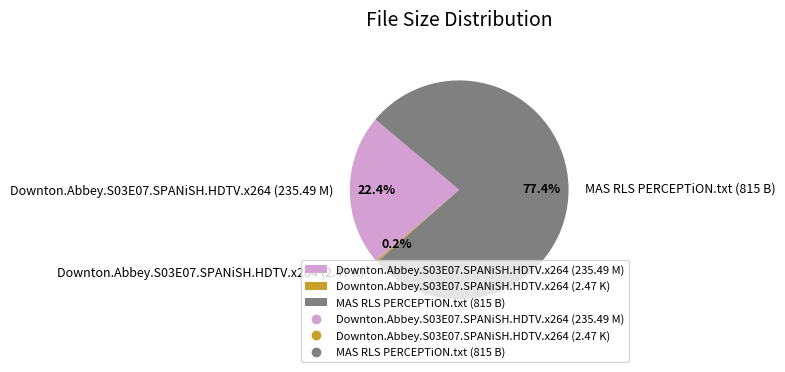

Which category has the biggest portion of the pie?

MAS RLS PERCEPTiON.txt (815 B)